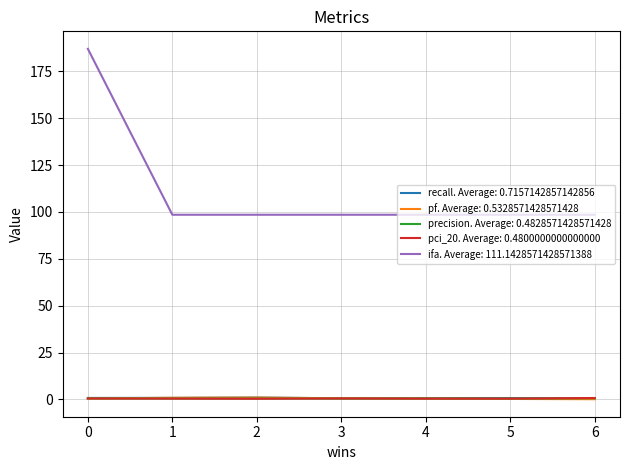

At which category is the sum across all series the highest?

0